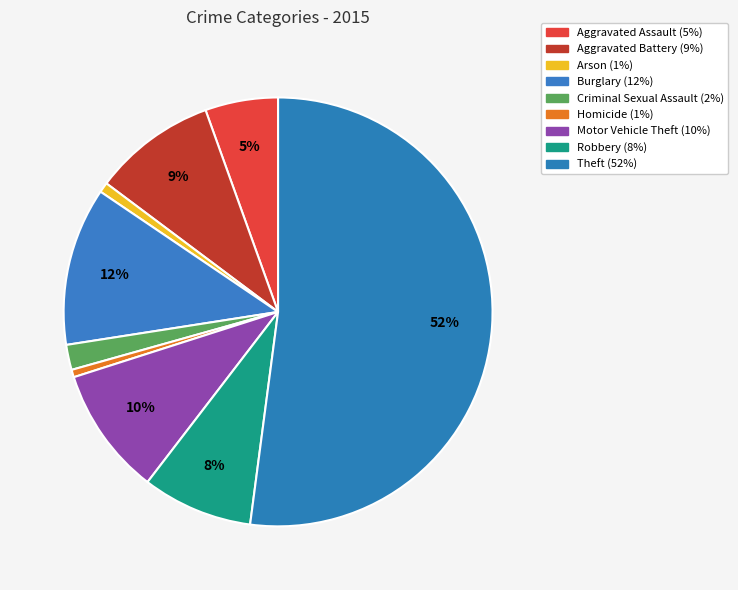

What percentage is the Aggravated Battery slice, to the nearest percent?

9%